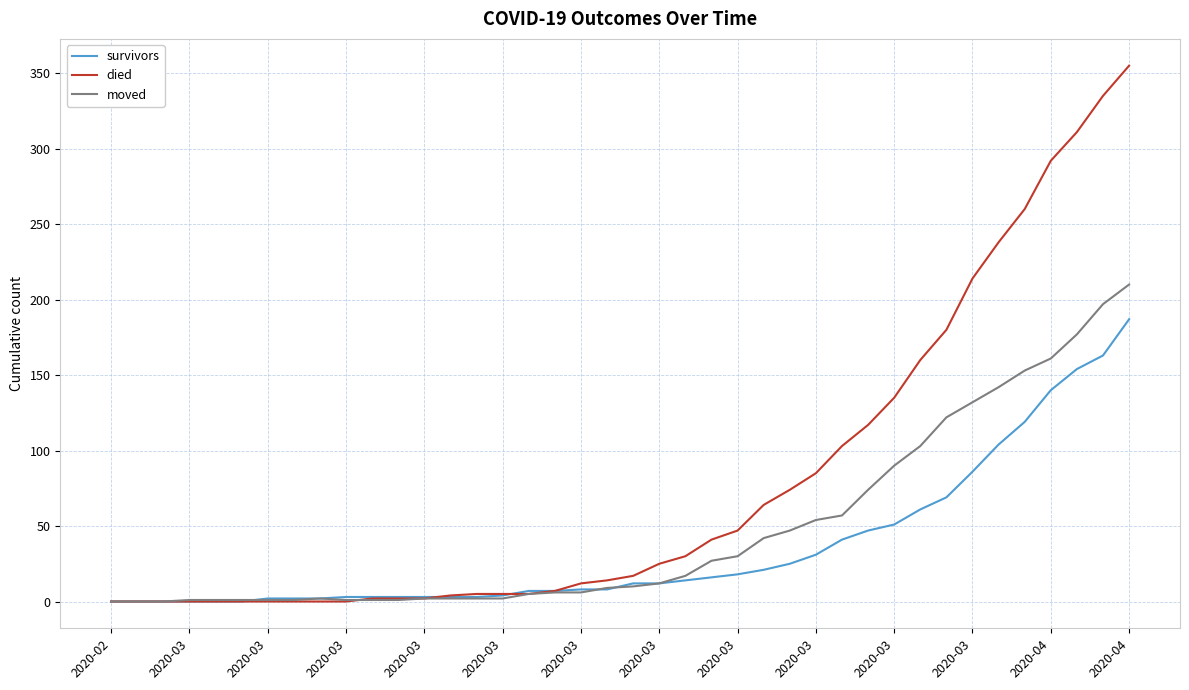

What is the difference between the second highest and second lowest values in the died series?

335